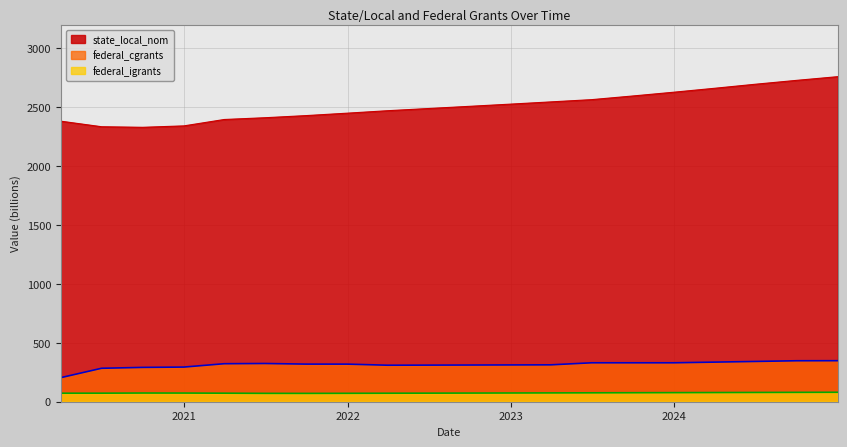

True or false: federal_cgrants has a value of 311.5 at 2022-09-30.

True